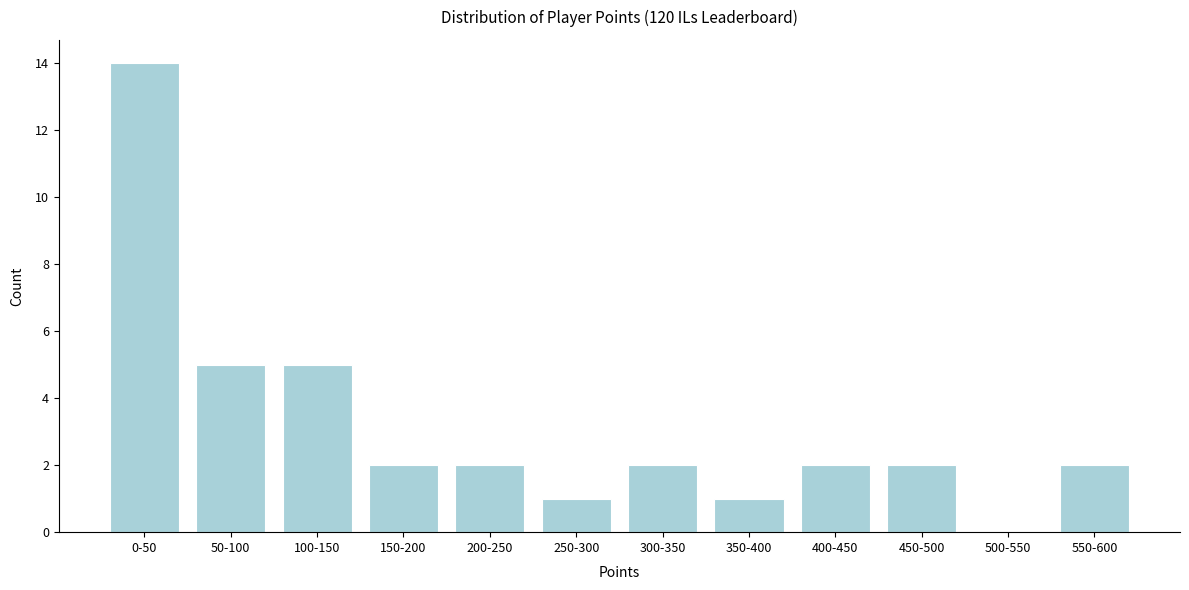

Reading right to left, what are all the values shown in this chart?

550-600=2	500-550=0	450-500=2	400-450=2	350-400=1	300-350=2	250-300=1	200-250=2	150-200=2	100-150=5	50-100=5	0-50=14